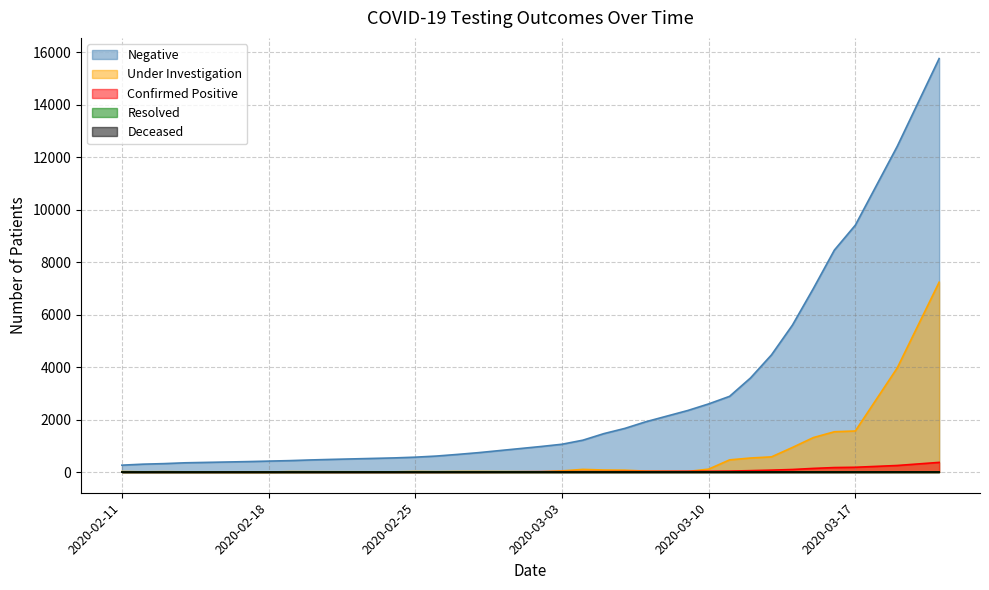

List the series in order of their peak value, highest first.

Negative, Under Investigation, Confirmed Positive, Resolved, Deceased